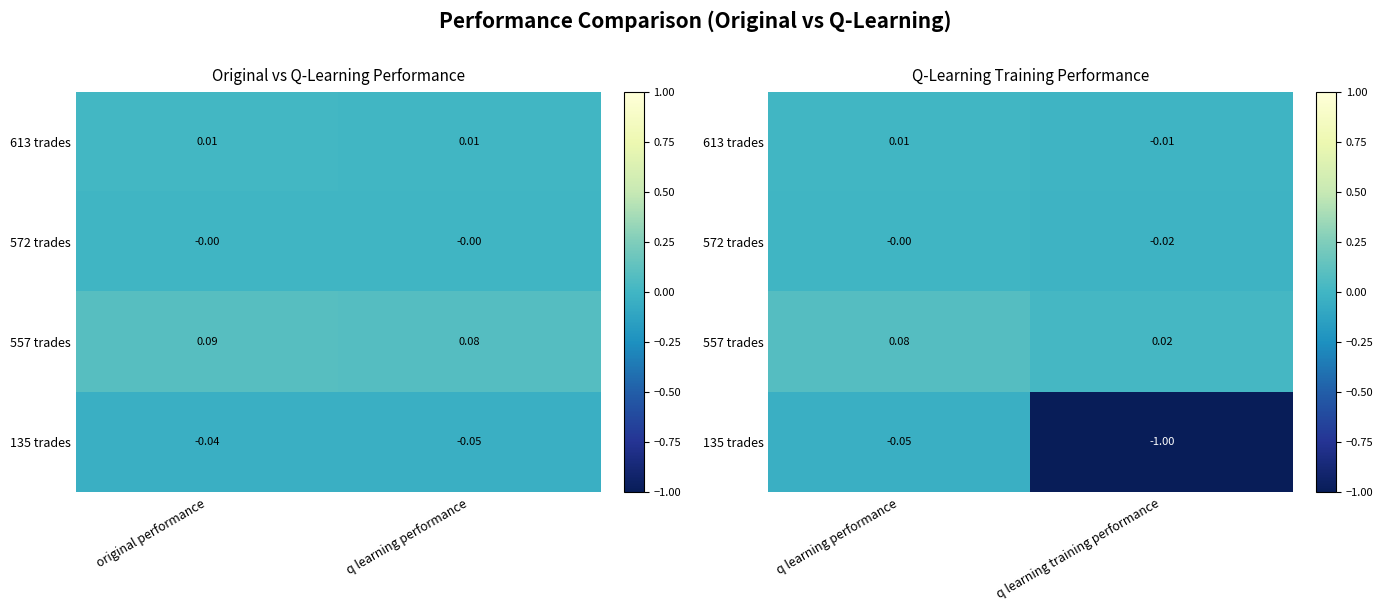

What is the average value of the 135 trades series?

-0.5